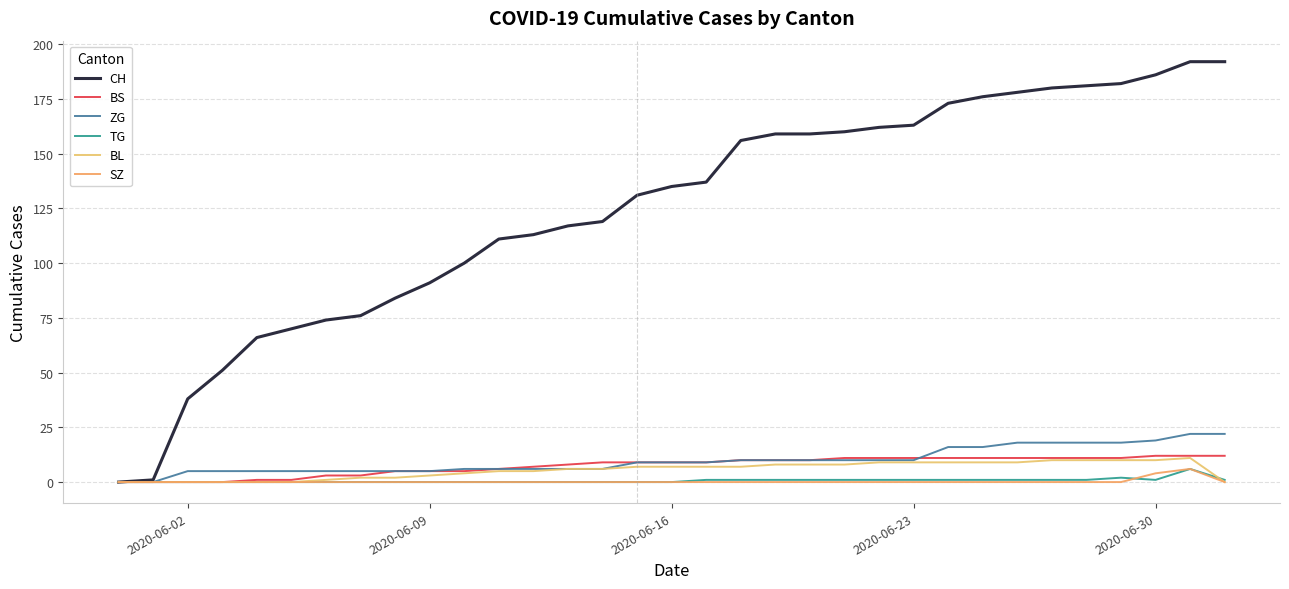

Is this an area chart (filled region under the line)?

No